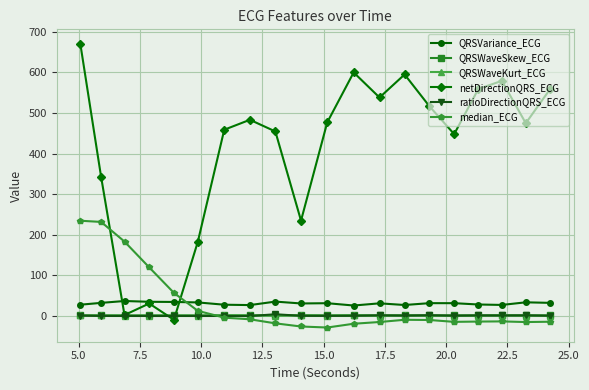

Which series has the largest range (max minus min)?

netDirectionQRS_ECG